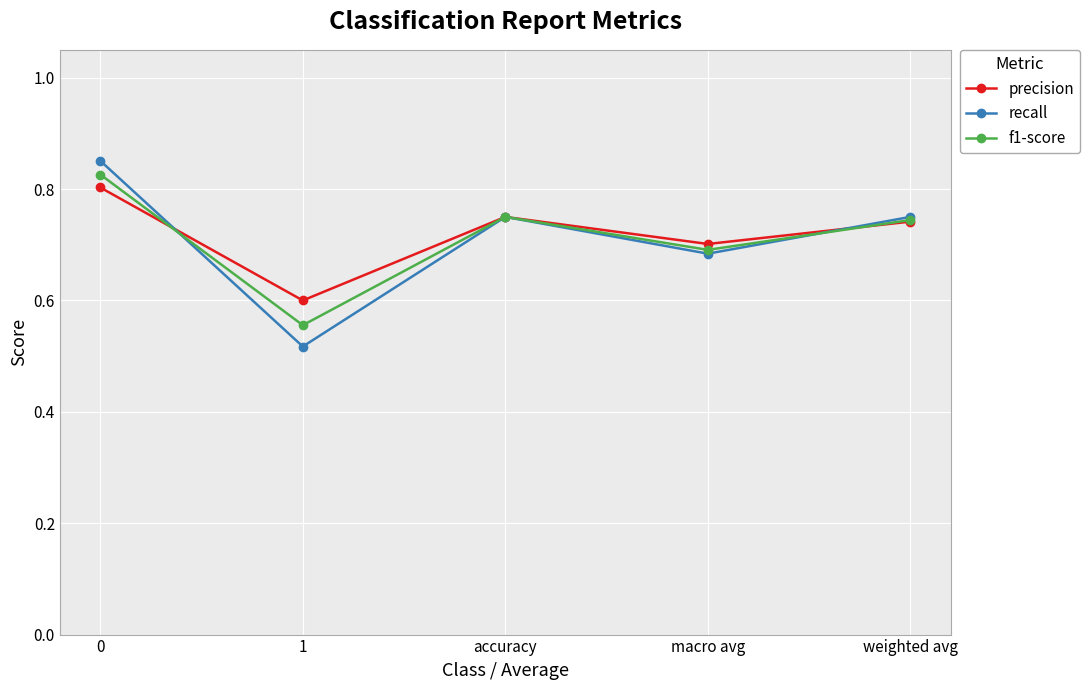

How many recall values are between 0 and 1?

5